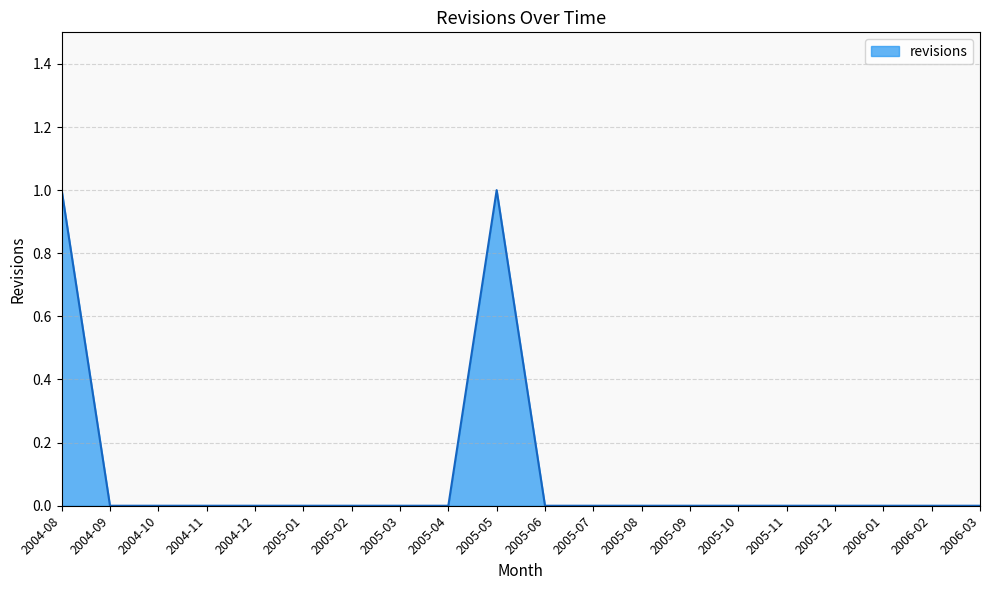

Is it true that the value at 2005-12 is 0?

True